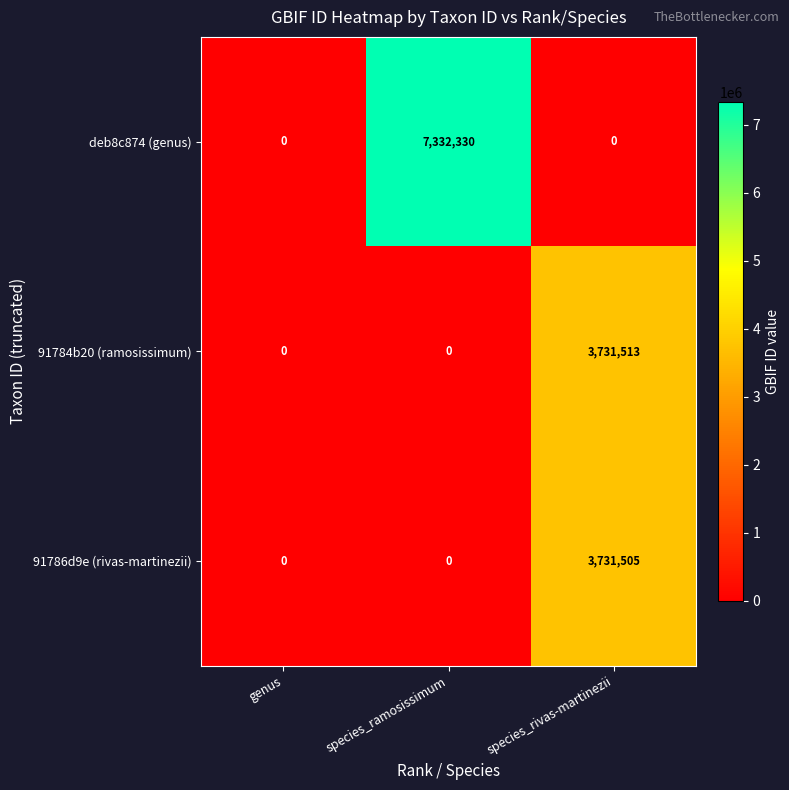

How many distinct data groups are displayed?

3